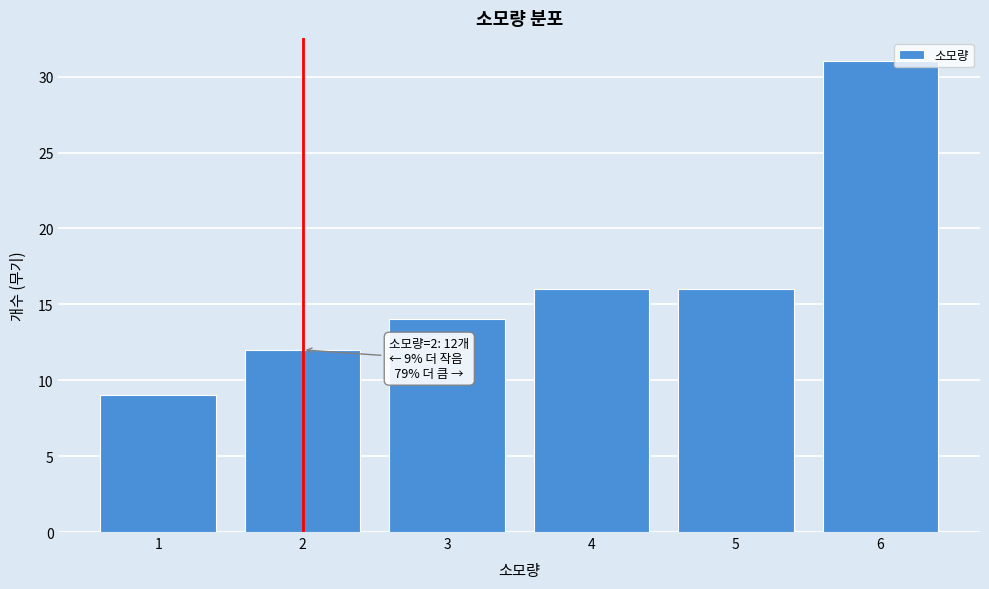

Reading left to right, transcribe all the data shown in this chart.

1=9	2=12	3=14	4=16	5=16	6=31